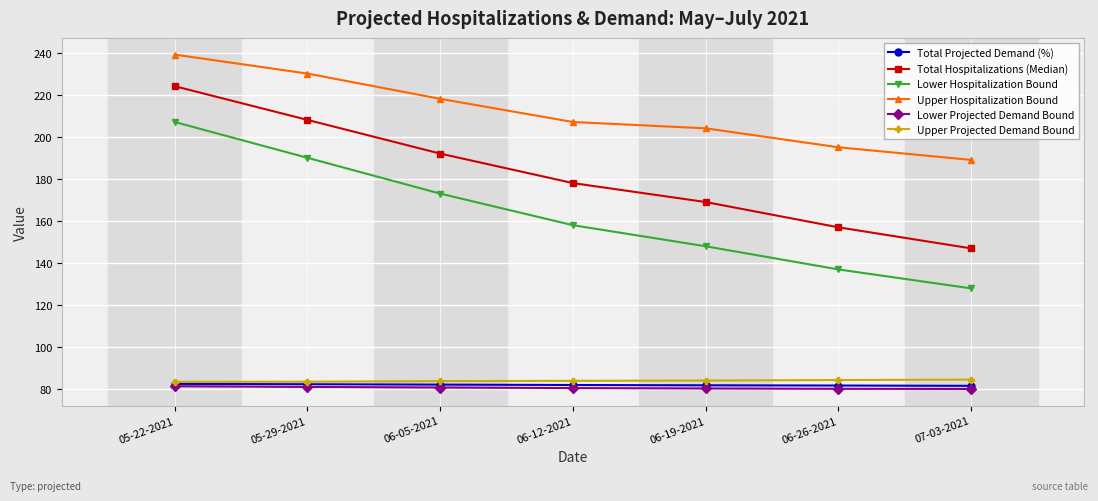

True or false: Total Hospitalizations (Median) has more than 2 points higher than both neighbors.

False